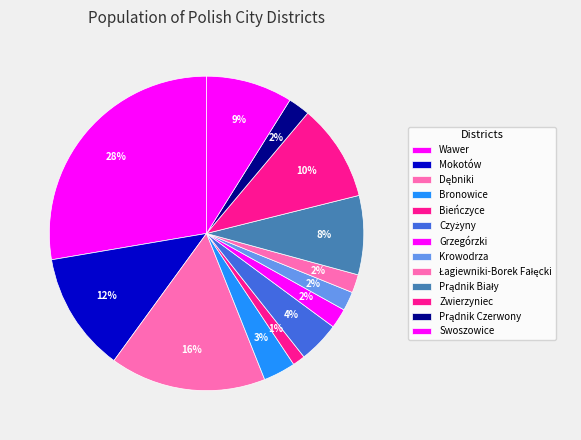

How many slices are in this pie chart?

13